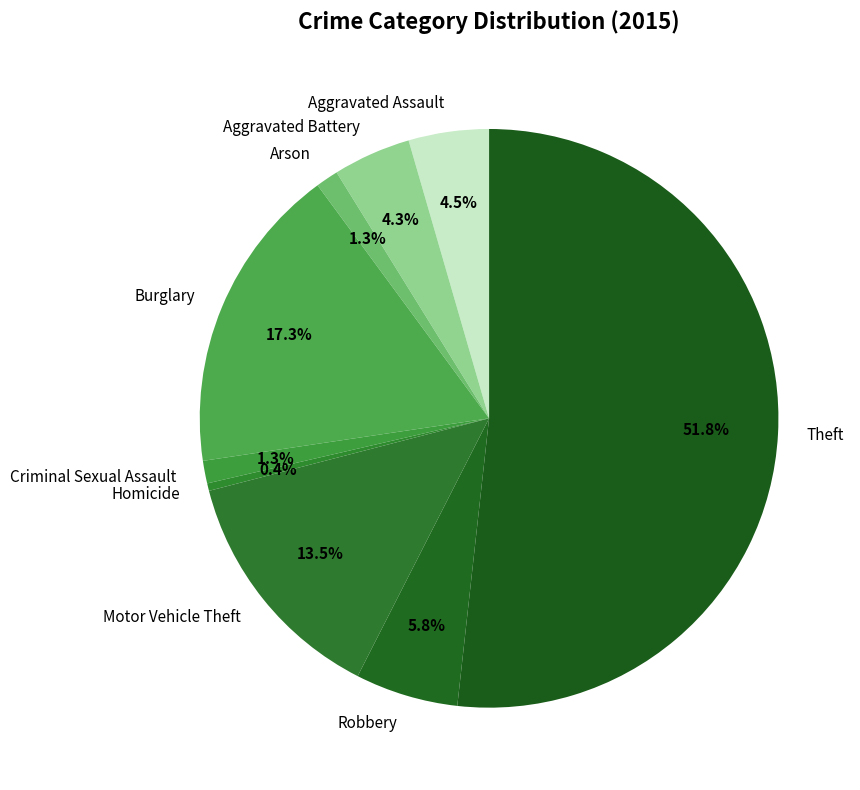

Between Burglary and Motor Vehicle Theft, which is larger?

Burglary